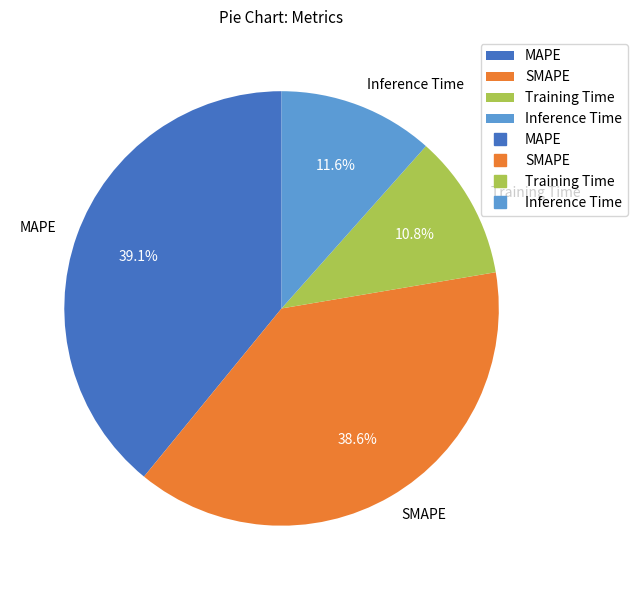

The Inference Time slice represents 24% of the pie. True or false?

False